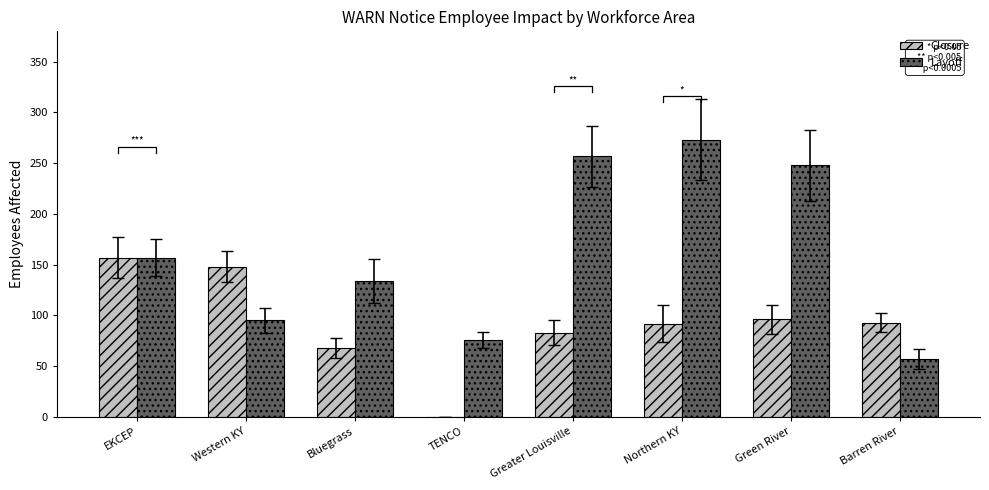

What are all the series names shown in the legend?

Closure, Layoff